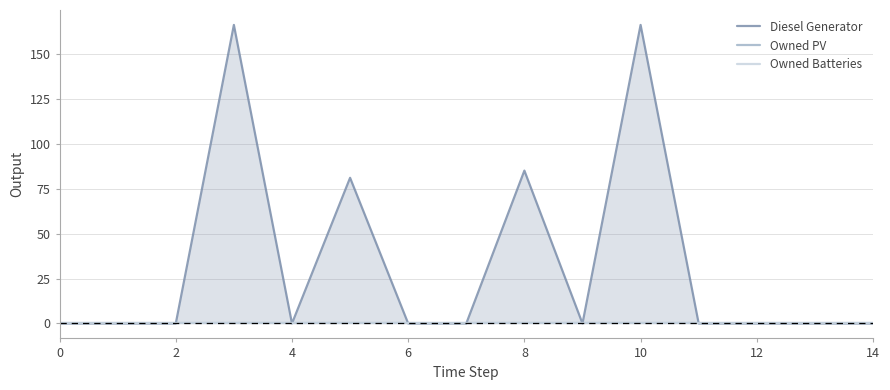

The Owned Batteries series shows 0.0 at 11. True or false?

True